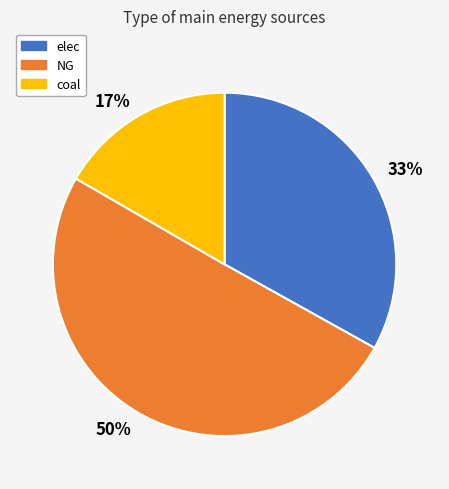

Is it true that 50% is 50% of the pie?

True